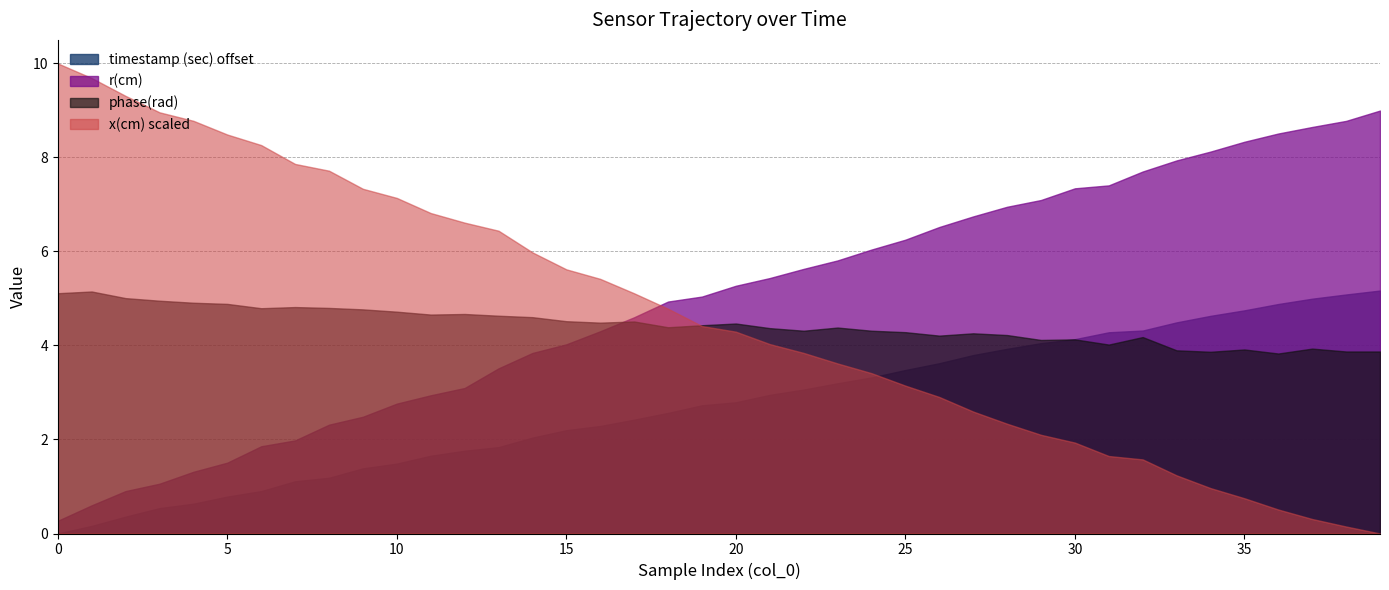

Which series has the largest range (max minus min)?

x(cm) scaled